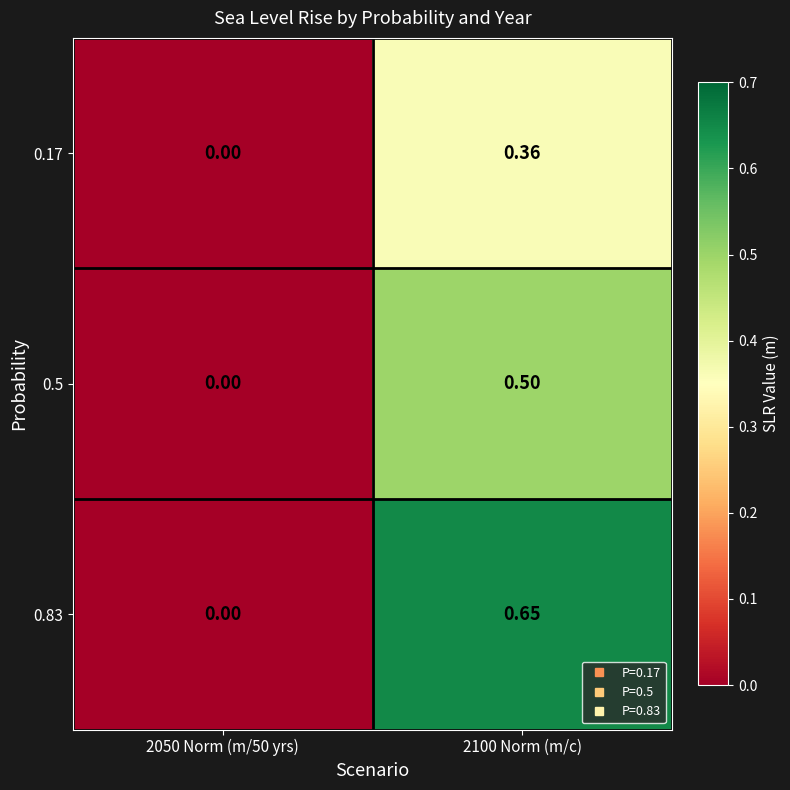

How many values in the 0.5 series exceed 0?

1